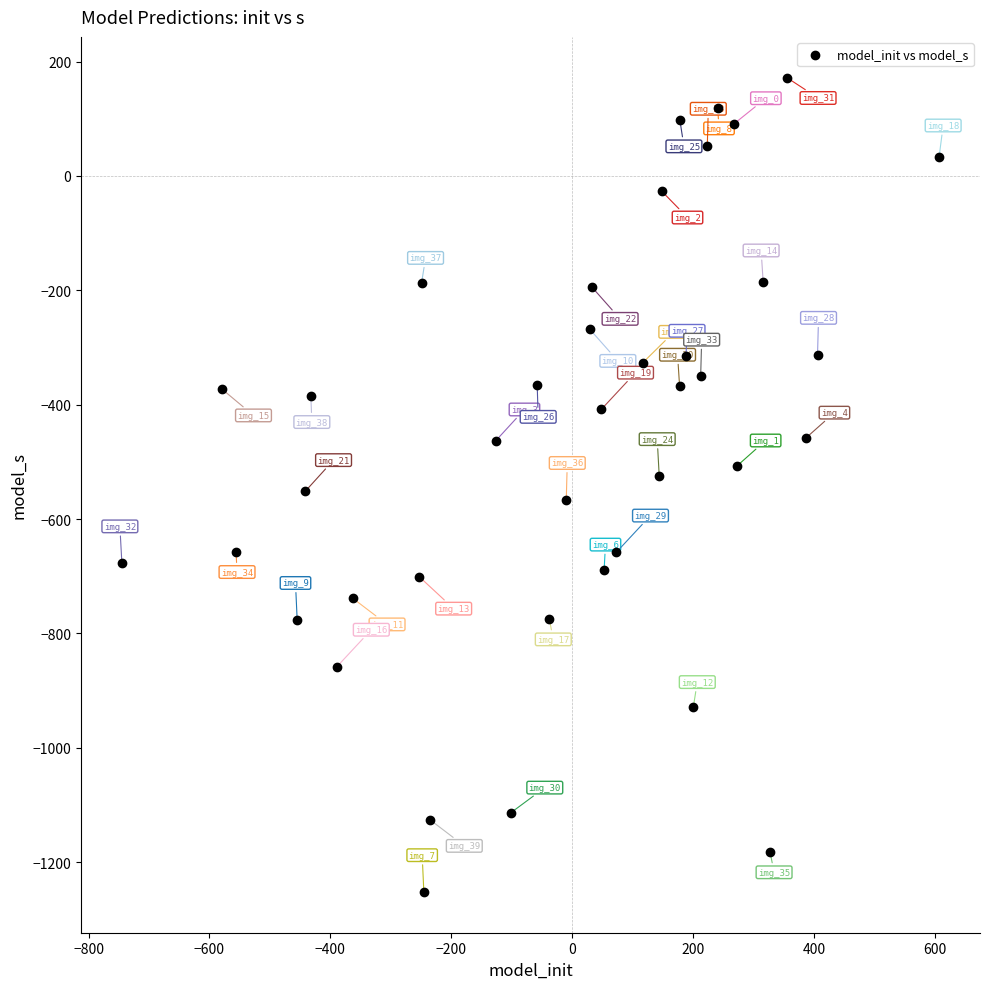

What is the range of X values (max minus min)?

1351.4